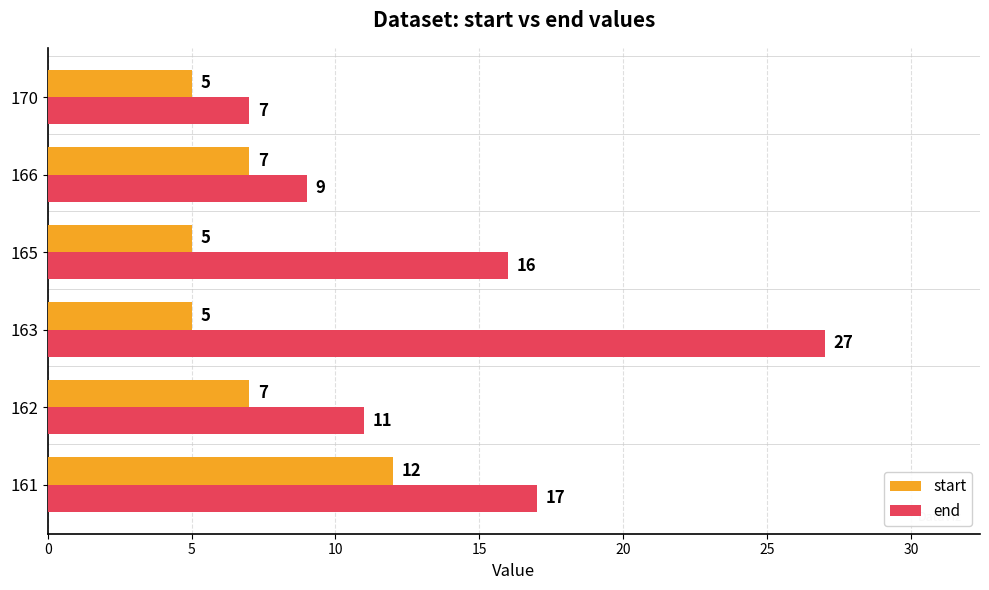

What is the sum of all end values?

87